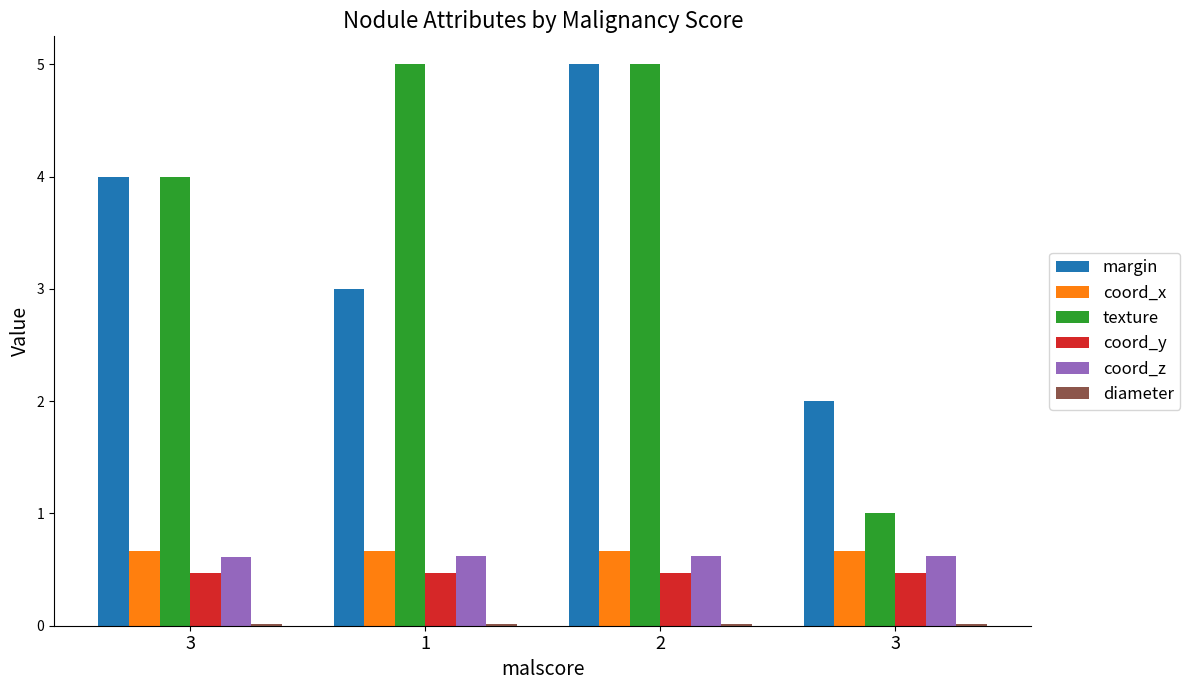

How many texture values are between 4 and 5?

3